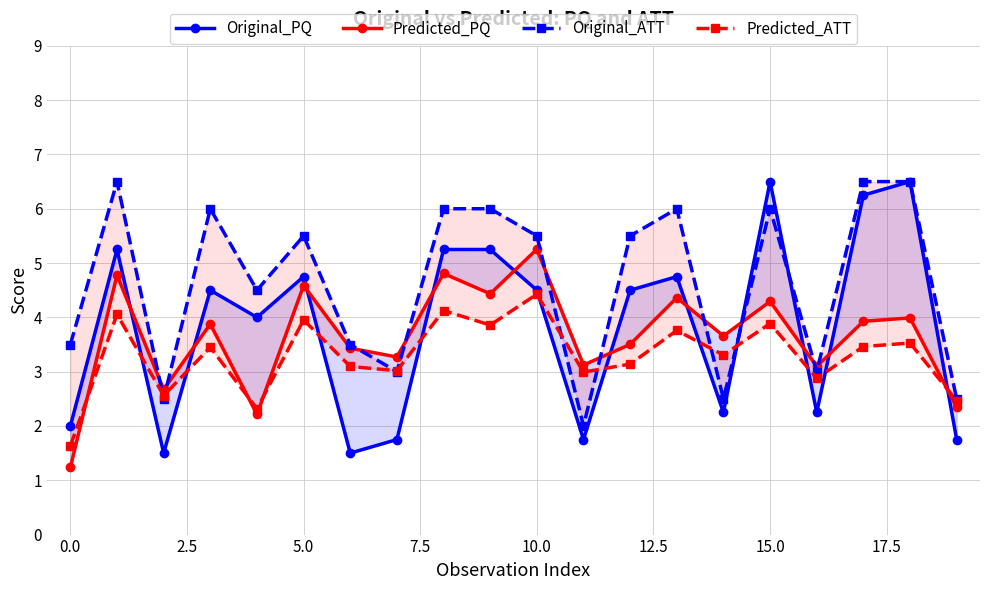

Rank the series at 17 from highest to lowest value.

Original_ATT, Original_PQ, Predicted_PQ, Predicted_ATT